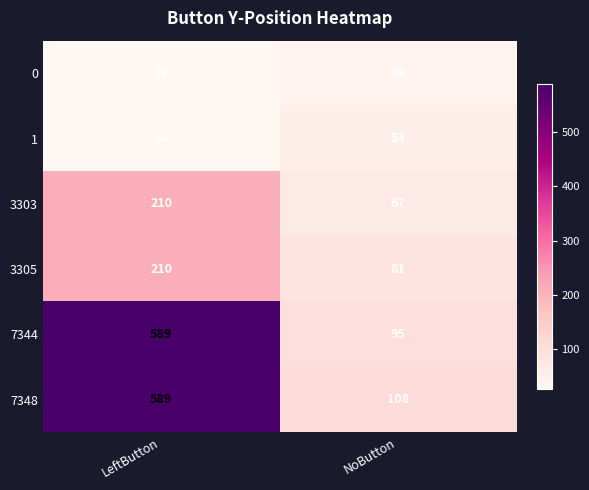

What is the highest value of the 7348 series?

589